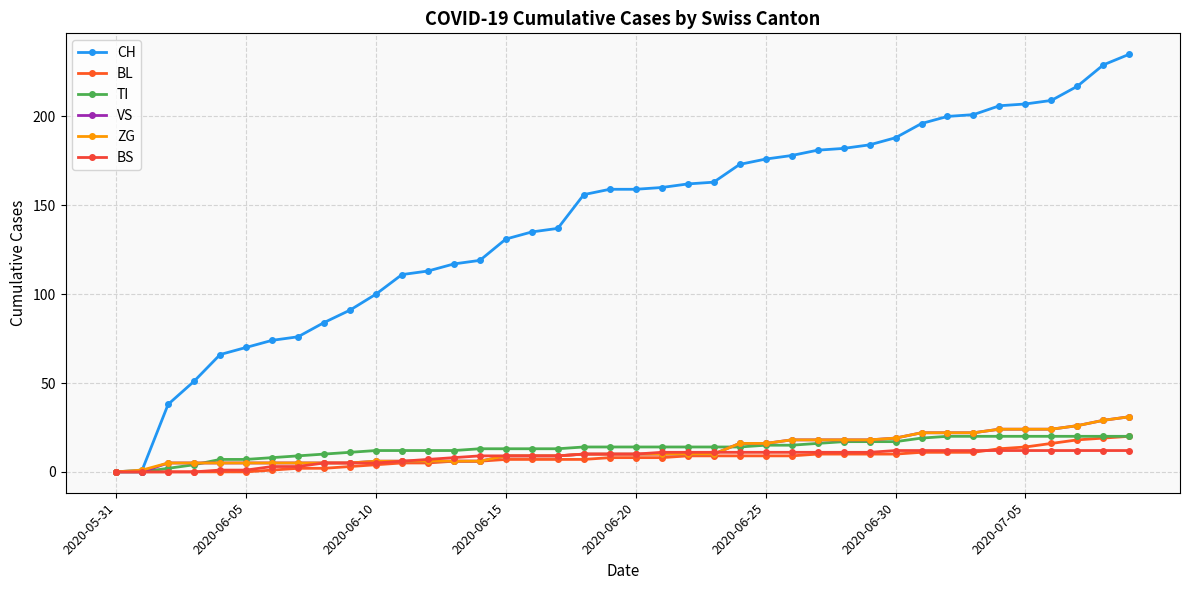

What is the label of the 18th point from the left?

17